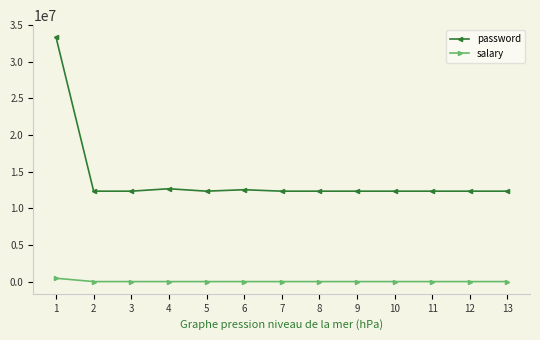

What is the difference between the highest and lowest values at 8?

12345668